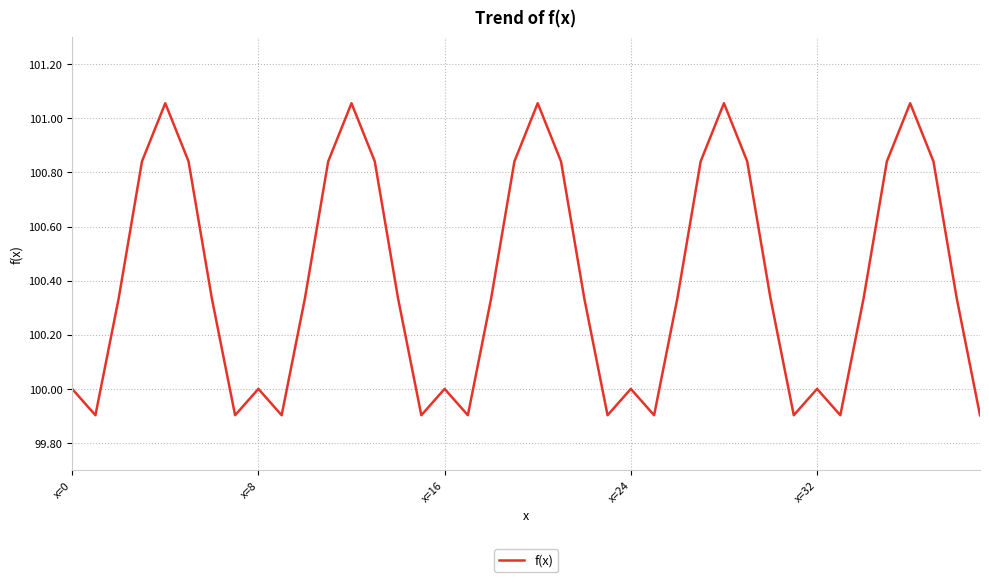

What is the minimum value shown in the chart?

99.9